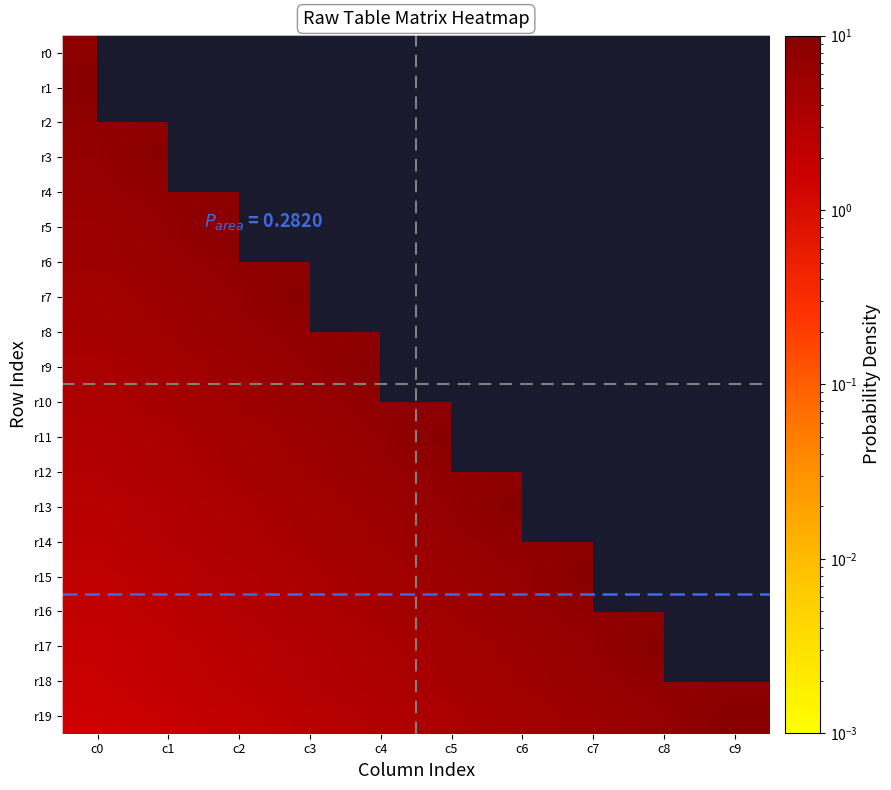

At c1, list the series in order from smallest to largest.

r19, r18, r17, r16, r15, r14, r13, r12, r11, r10, r9, r8, r7, r6, r5, r4, r0, r1, r2, r3